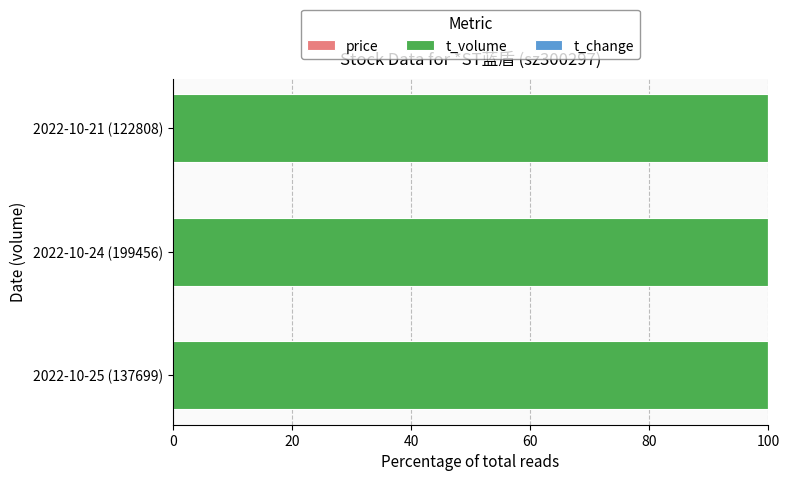

How many data points does each series have?

3